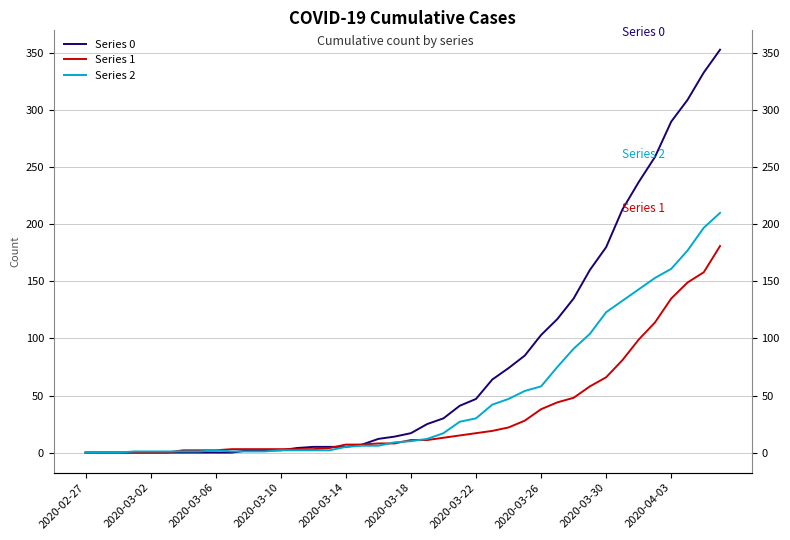

In Series 2, how many points are higher than both neighbors (excluding endpoints)?

1